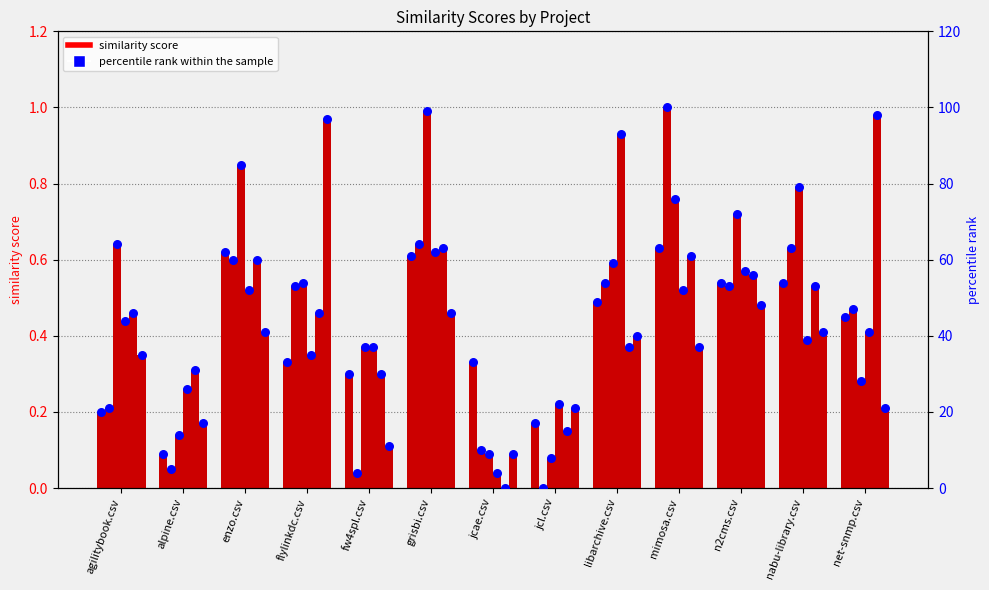

Which series has the widest spread of Y values?

mimosa.csv